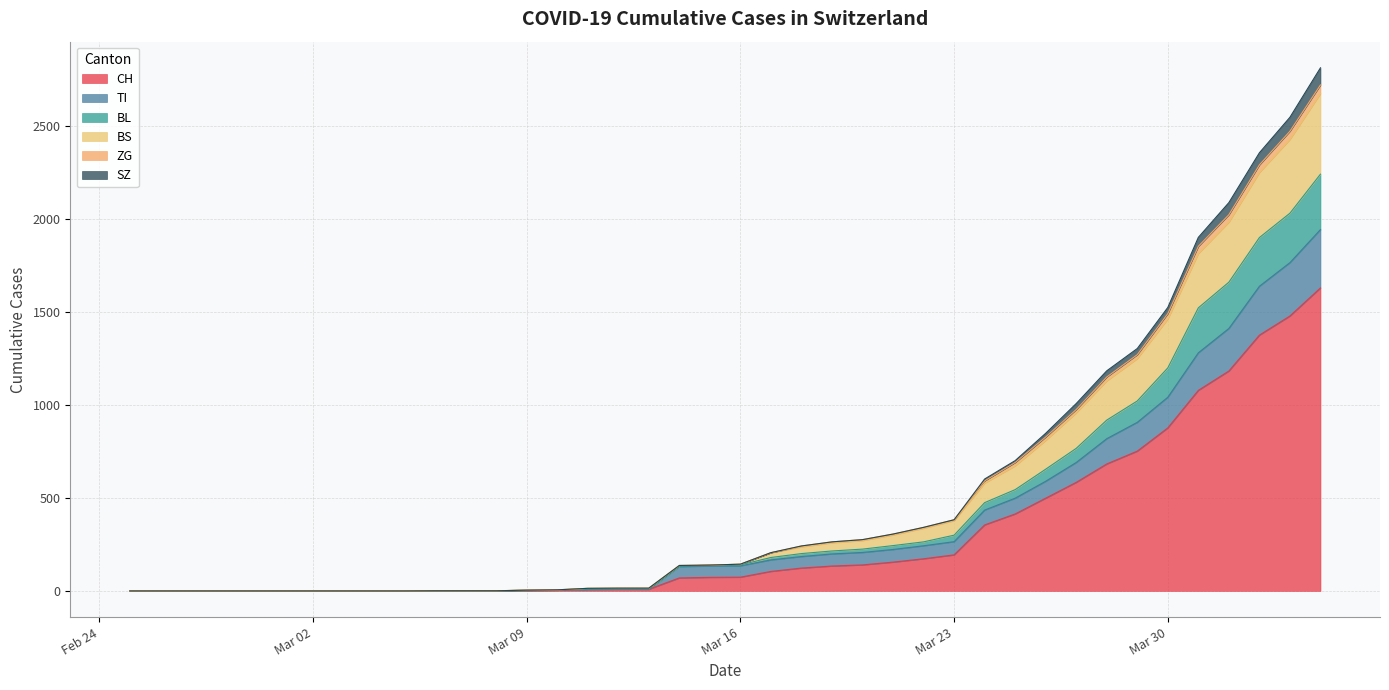

True or false: TI and ZG cross at least once.

False